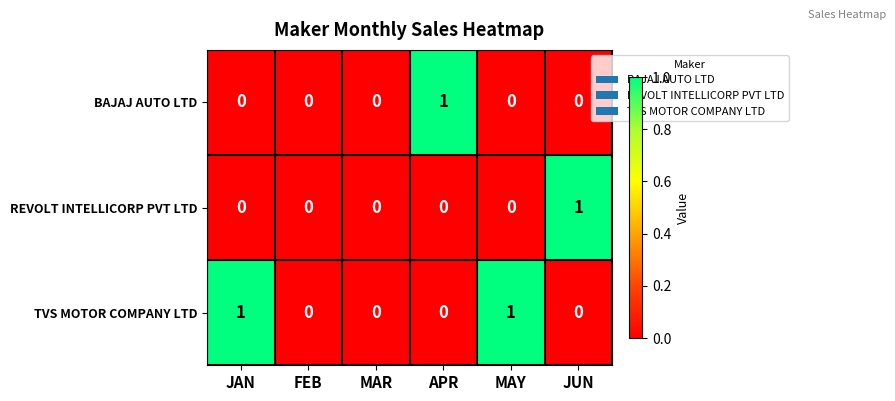

Is the value of TVS MOTOR COMPANY LTD at JUN greater than the value of REVOLT INTELLICORP PVT LTD at JUN?

No